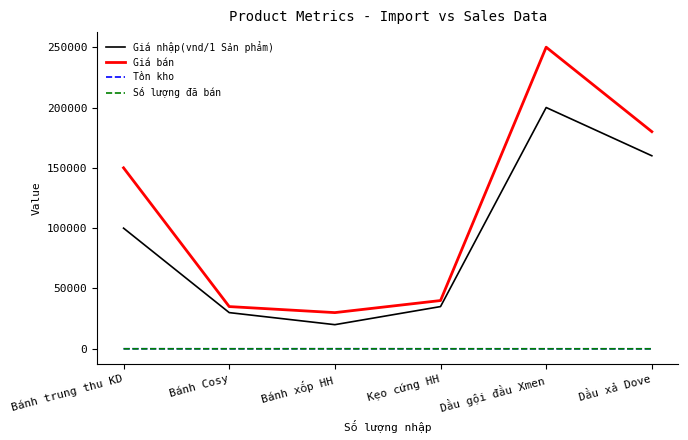

Which series has the largest total across all categories?

Giá bán